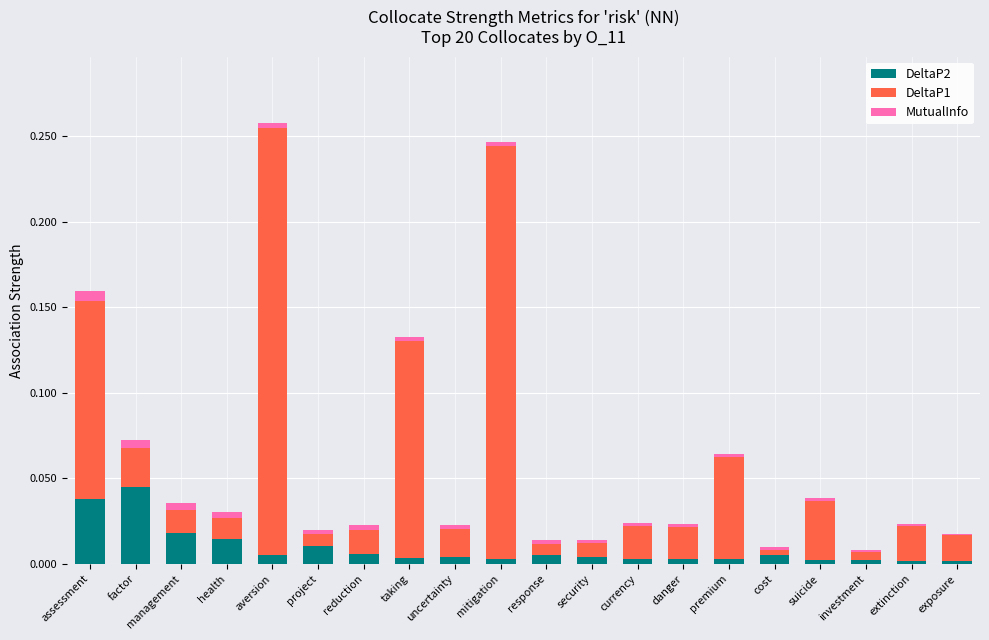

Which category has the highest value in the DeltaP2 series?

factor